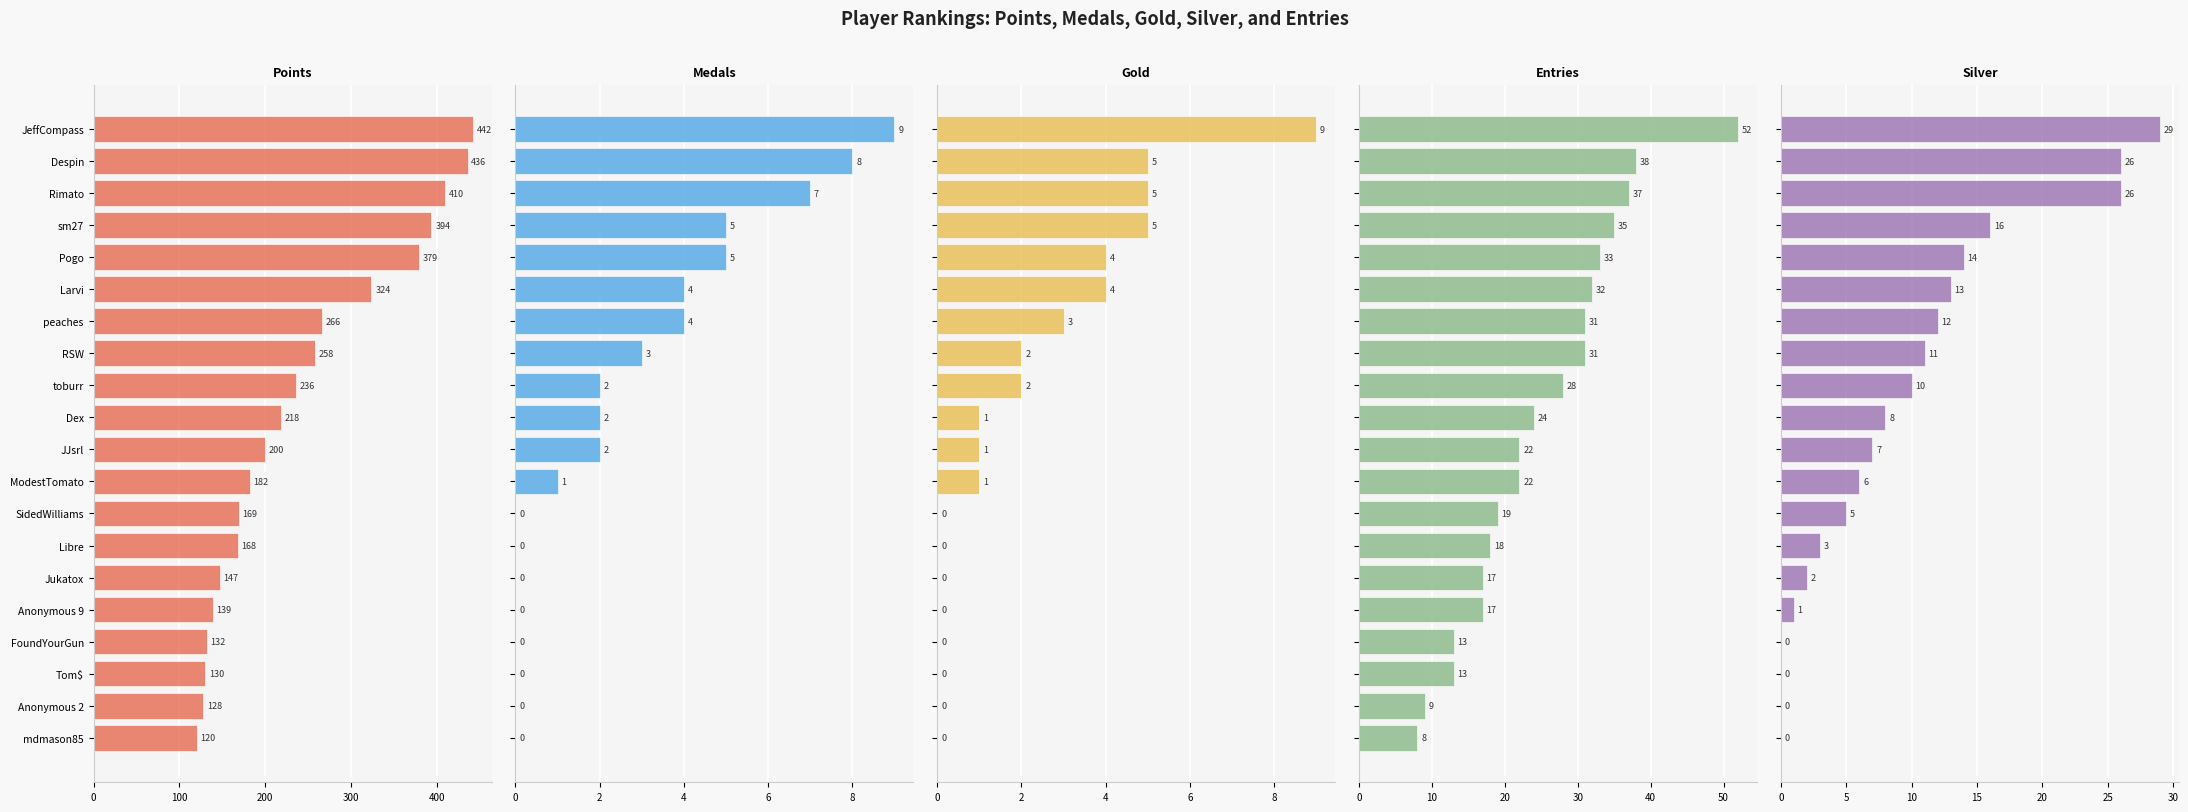

What is the average value of the Entries series?

25